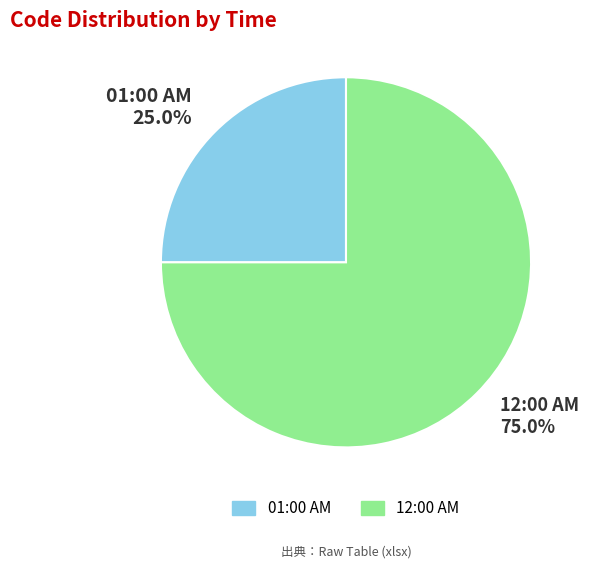

What percentage is the 12:00 AM slice, to the nearest percent?

75%